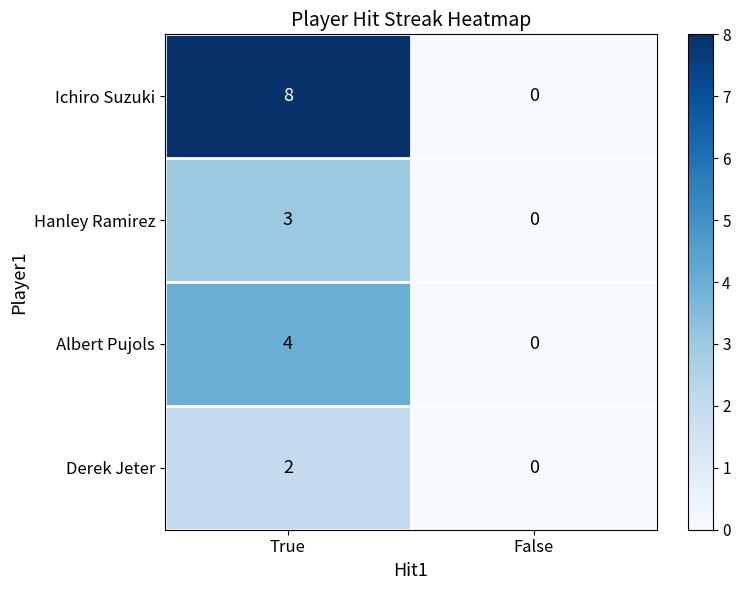

Reading right to left, list all the values displayed in this chart.

Ichiro Suzuki: 0	8
Hanley Ramirez: 0	3
Albert Pujols: 0	4
Derek Jeter: 0	2